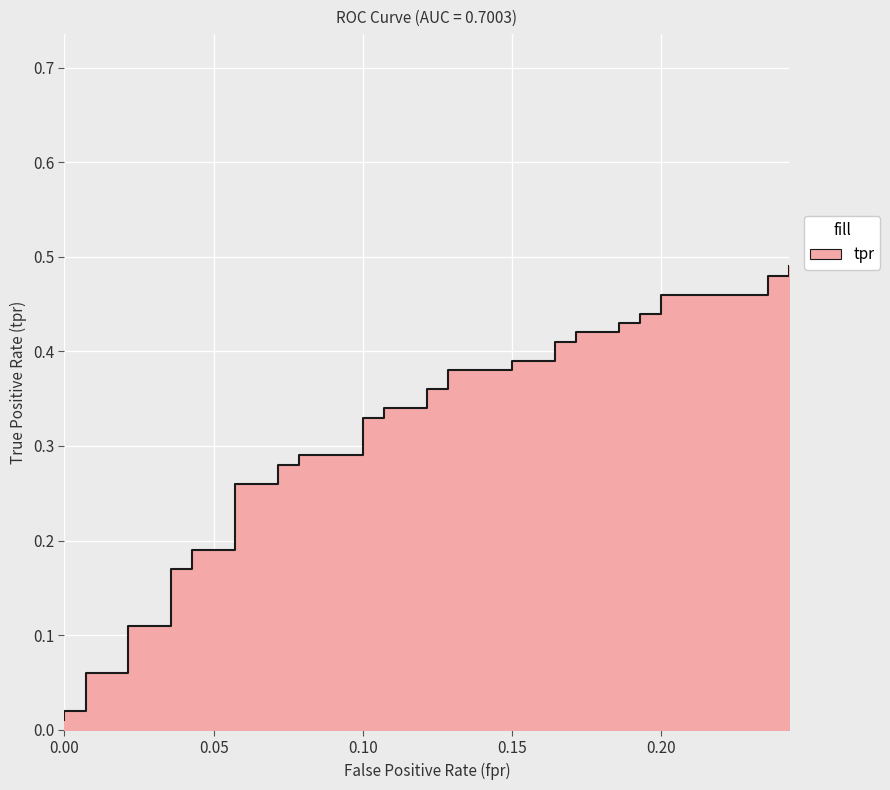

How many data points does each series have?

40